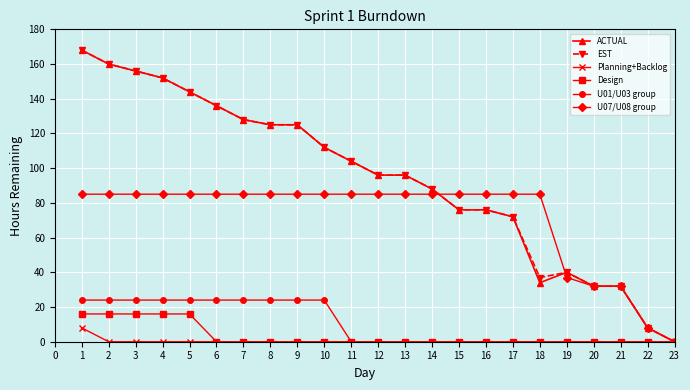

What is the maximum value for EST?

168